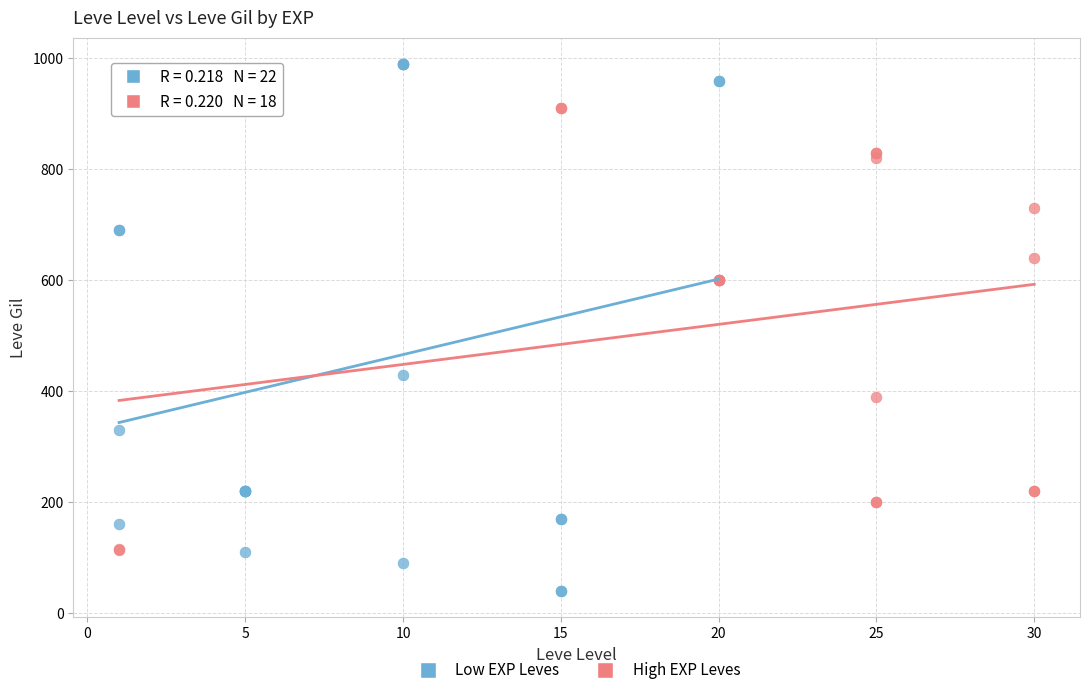

Which series contains the lowest Y value?

Low EXP Leves